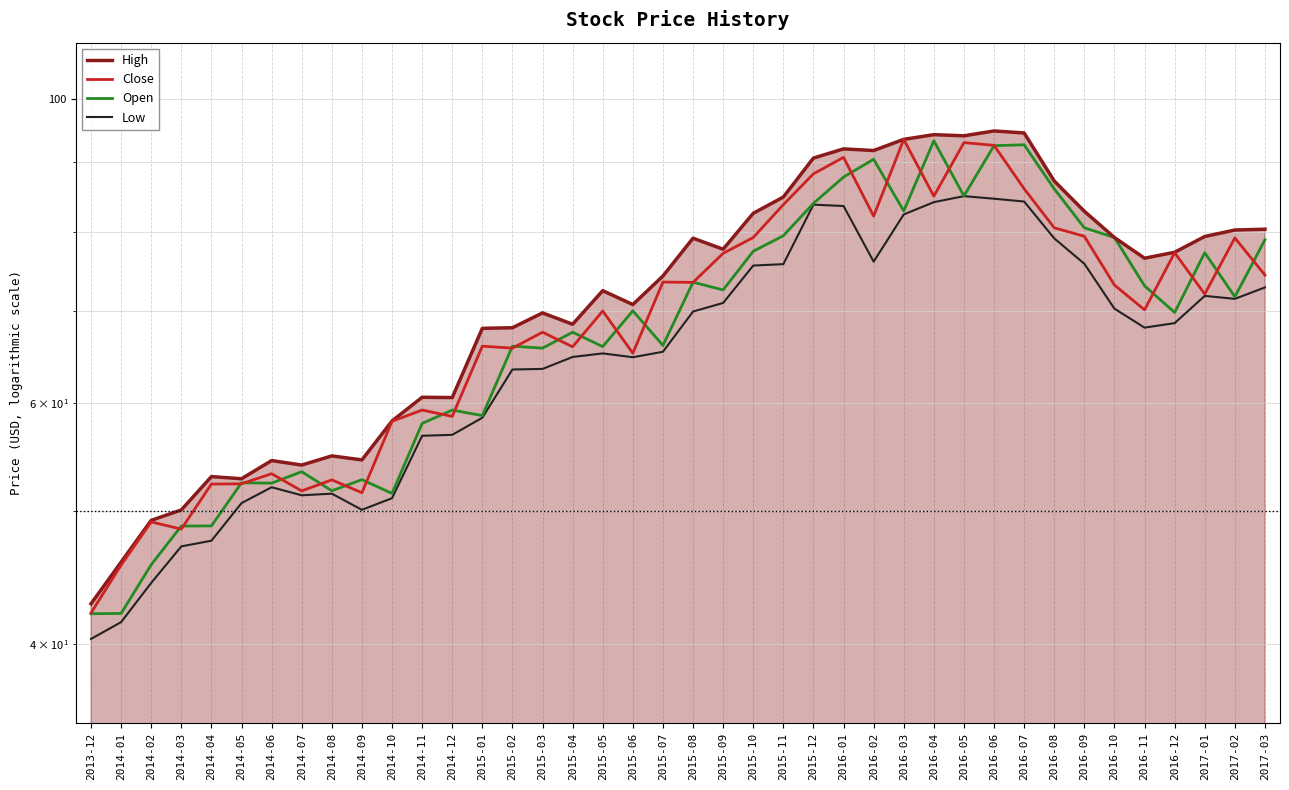

Which series has the widest spread of values?

High